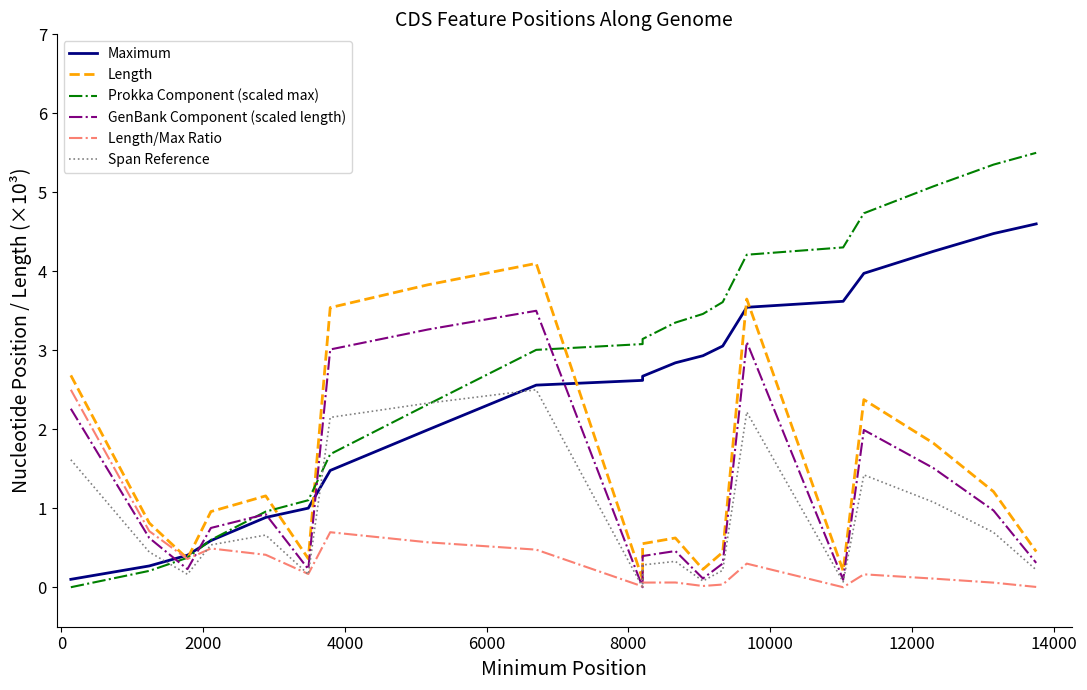

Does the chart display data point markers on the line(s)?

No